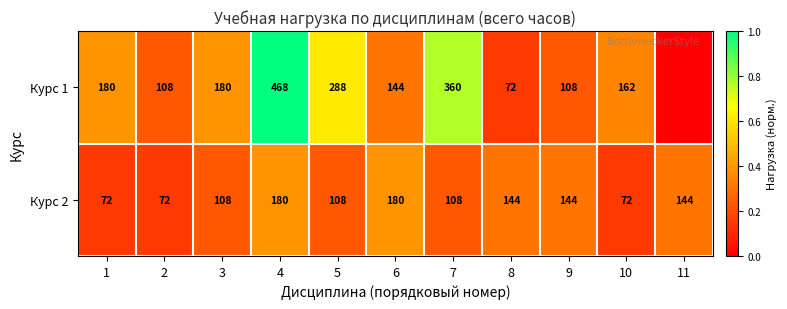

Rank the series at 5 from highest to lowest value.

Курс 1, Курс 2